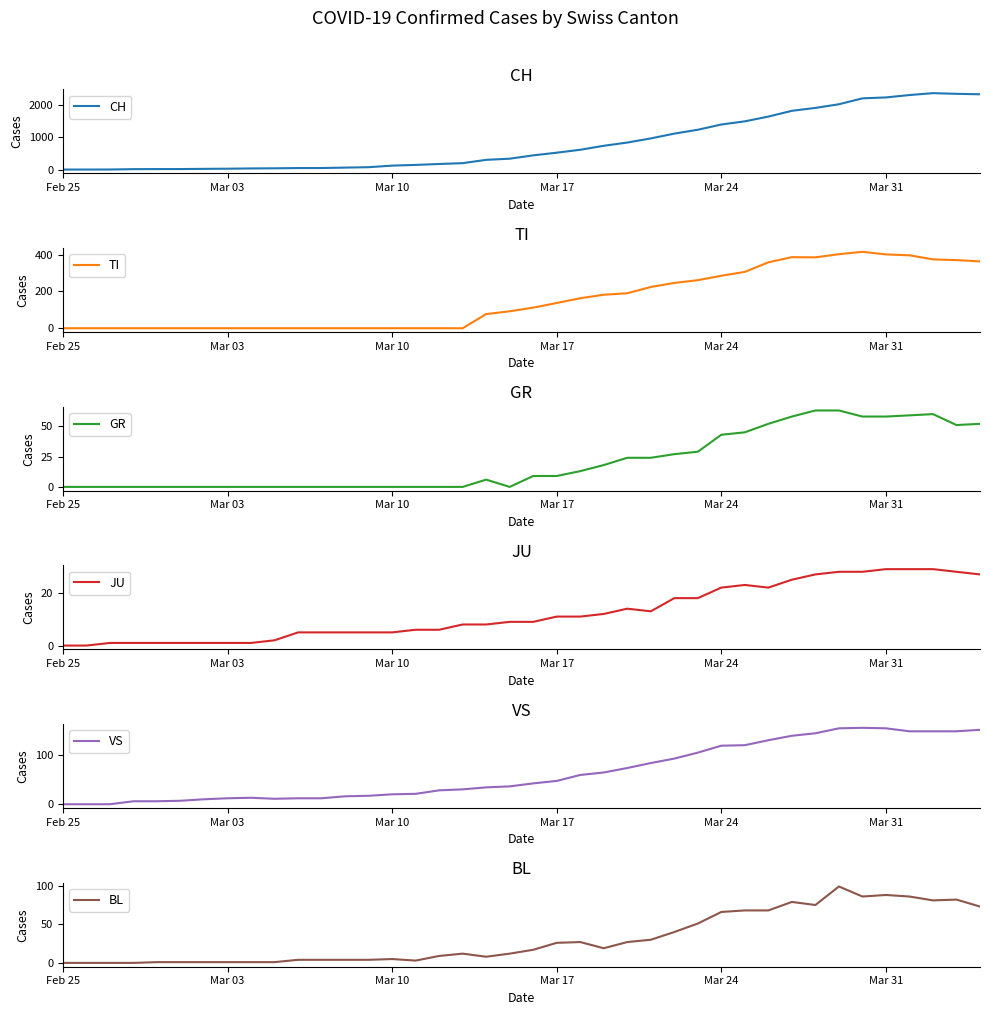

Where does the VS series first go above 42?

Mar 17